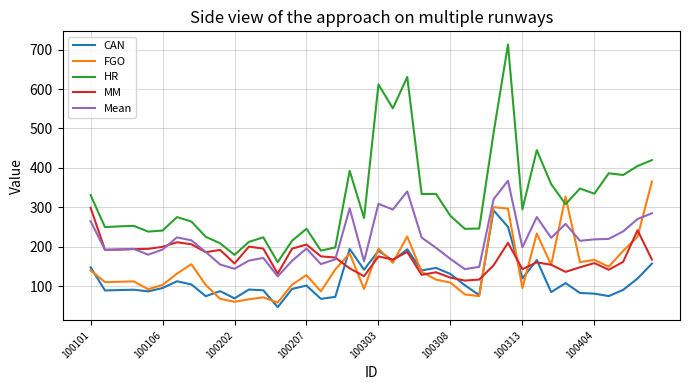

Which series has the widest spread of values?

HR